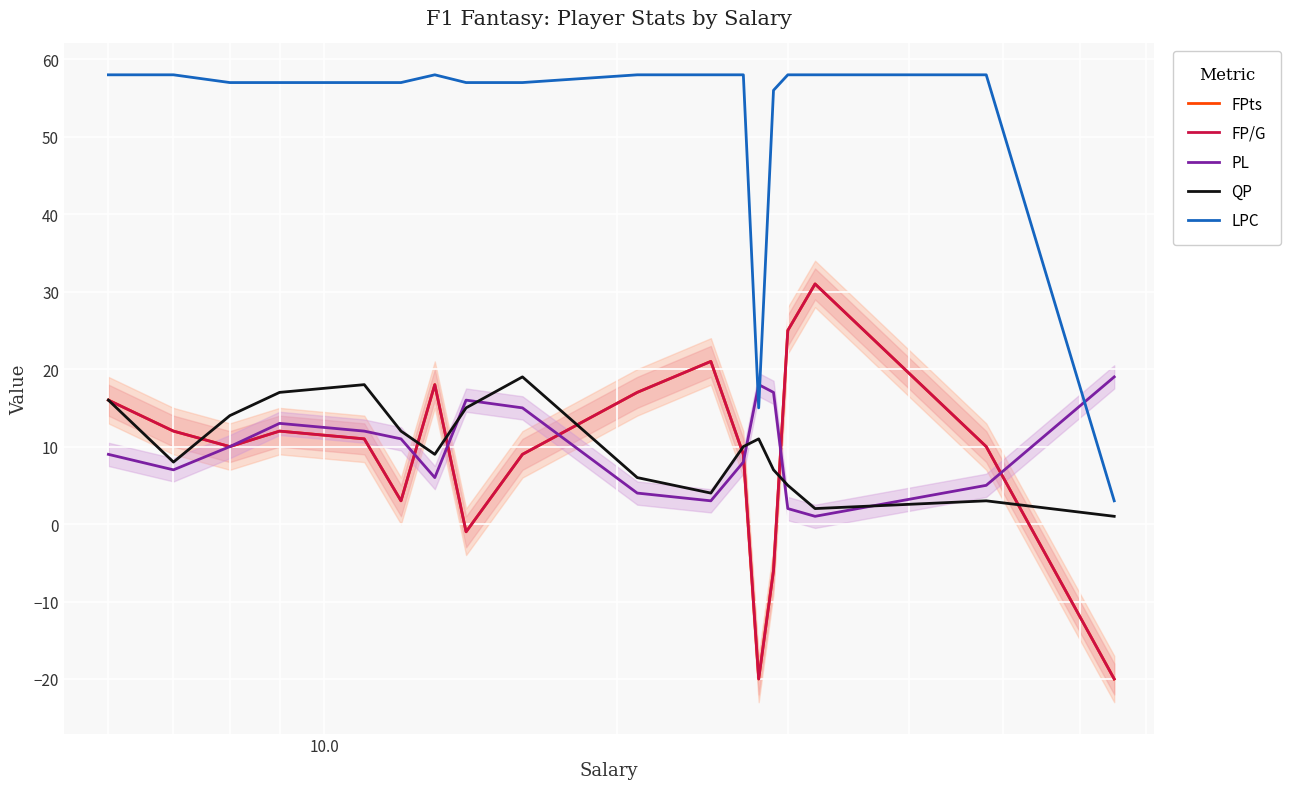

What are all the series names shown in the legend?

FPts, FP/G, PL, QP, LPC